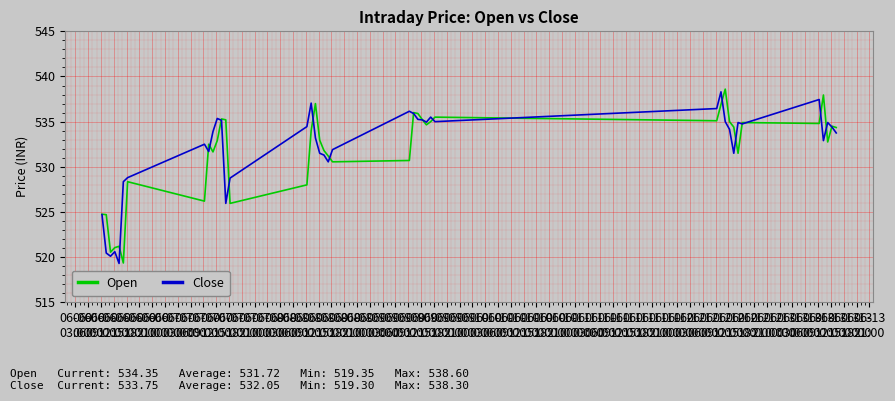

Does the chart have visible grid lines?

Yes